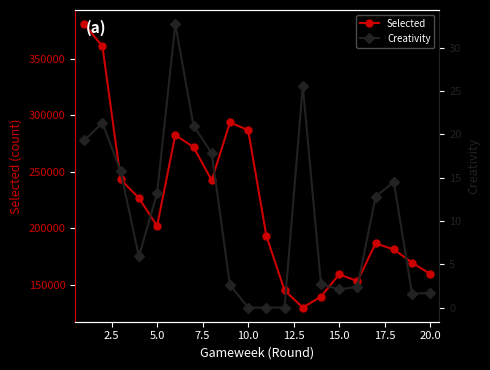

How many interior local valleys does the Creativity series have?

3